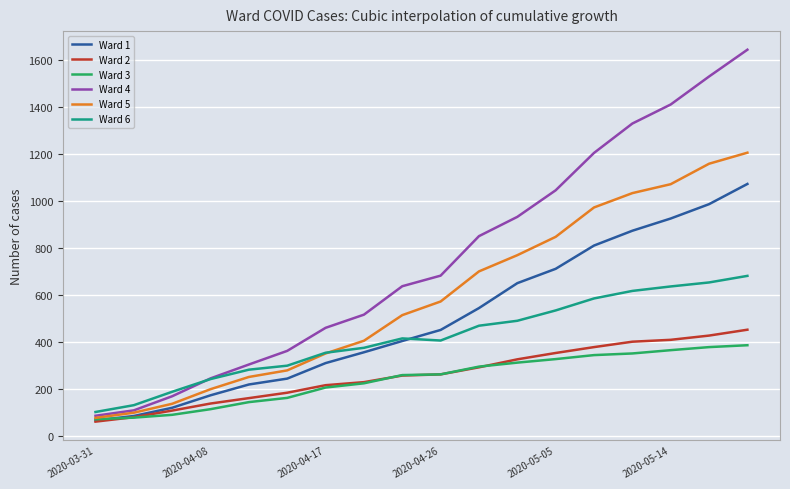

What is the minimum value shown in the chart?

60